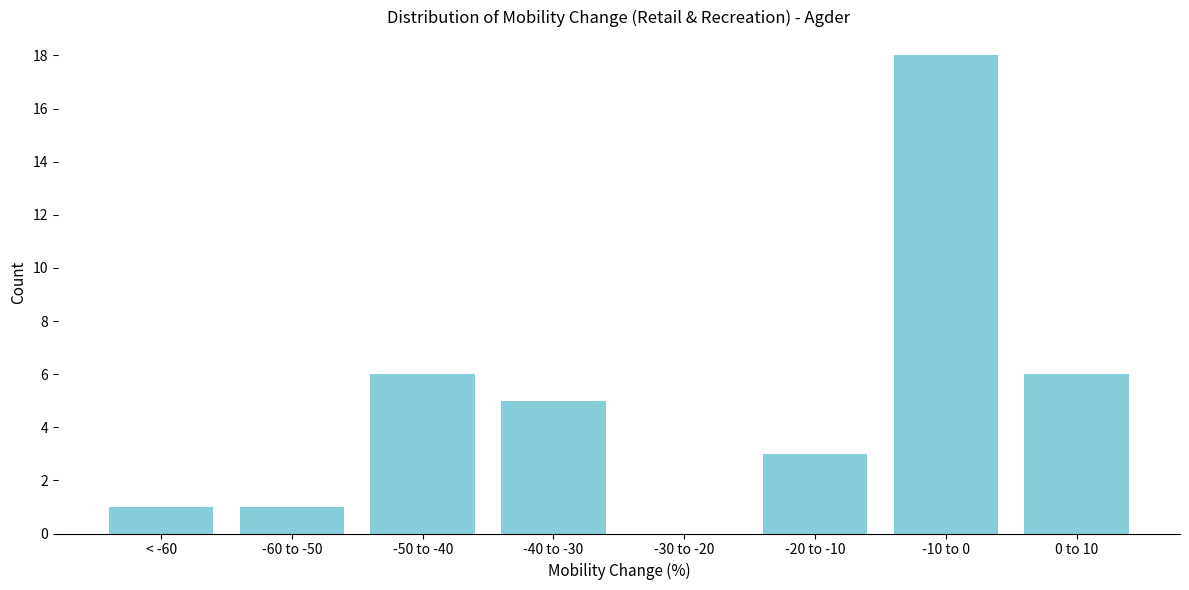

Reading right to left, what are all the values shown in this chart?

0 to 10=6	-10 to 0=18	-20 to -10=3	-30 to -20=0	-40 to -30=5	-50 to -40=6	-60 to -50=1	< -60=1